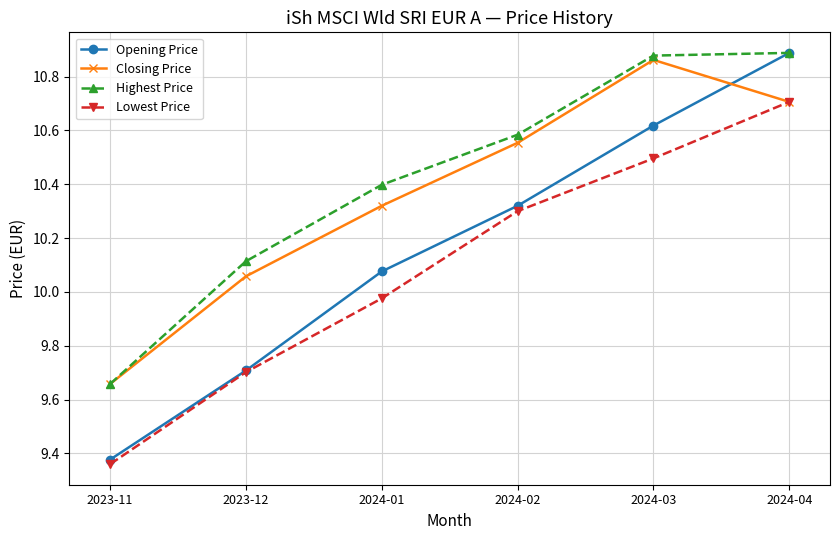

At 2024-03, list the series in order from smallest to largest.

Lowest Price, Opening Price, Closing Price, Highest Price